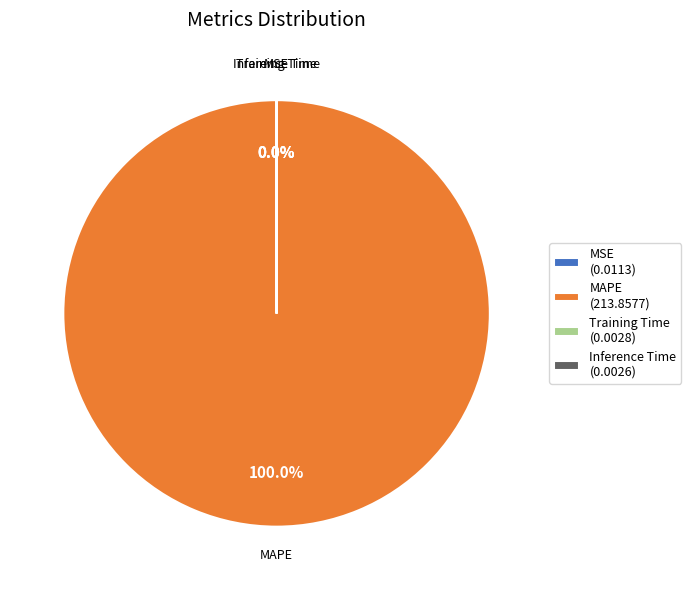

Does MAPE represent more than half of the total?

Yes